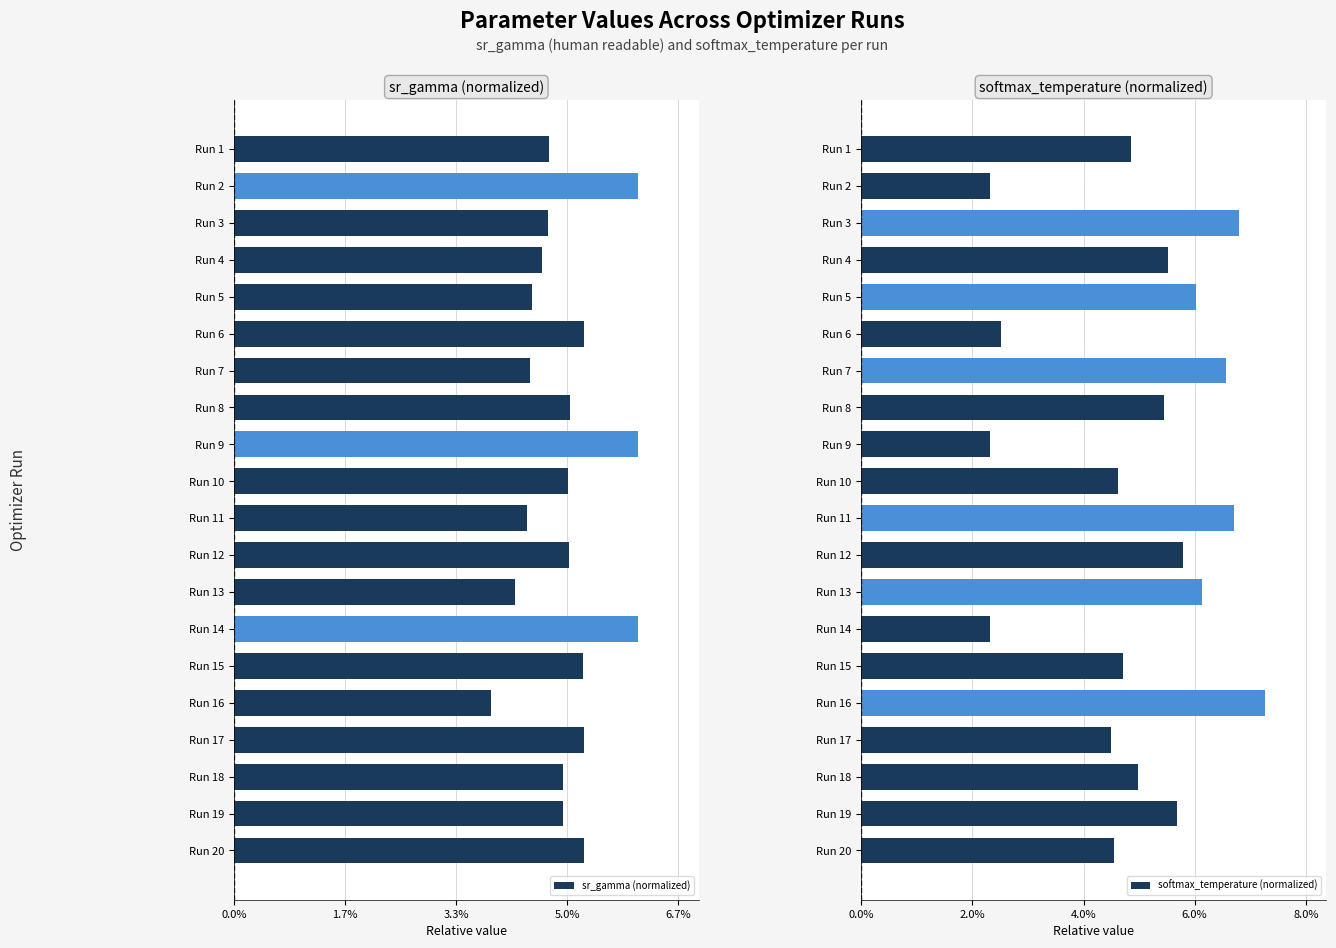

Reading right to left, list all the values displayed in this chart.

sr_gamma (normalized): 0.1	0.0	0.0	0.1	0.0	0.1	0.1	0.0	0.1	0.0	0.1	0.1	0.1	0.0	0.1	0.0	0.0	0.0	0.1	0.0
softmax_temperature (normalized): 0.0	0.1	0.1	0.0	0.1	0.0	0.0	0.1	0.1	0.1	0.0	0.0	0.1	0.1	0.0	0.1	0.1	0.1	0.0	0.0